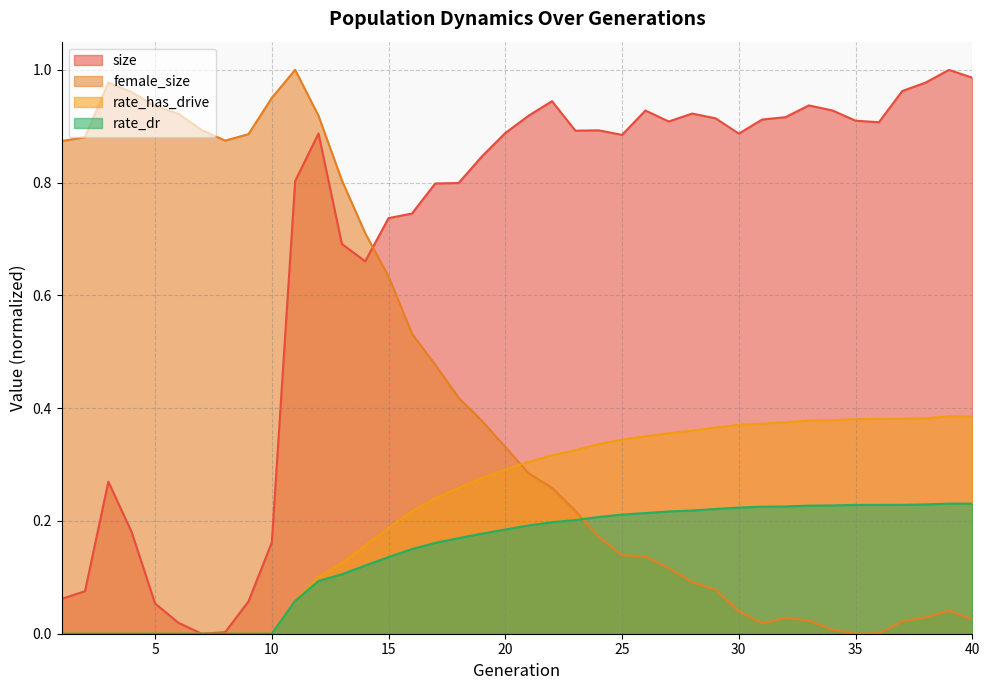

Reading left to right, transcribe all the data shown in this chart.

size: 1=0.1	2=0.1	3=0.3	4=0.2	5=0.1	6=0.0	7=0.0	8=0.0	9=0.1	10=0.2	11=0.8	12=0.9	13=0.7	14=0.7	15=0.7	16=0.7	17=0.8	18=0.8	19=0.8	20=0.9	21=0.9	22=0.9	23=0.9	24=0.9	25=0.9	26=0.9	27=0.9	28=0.9	29=0.9	30=0.9	31=0.9	32=0.9	33=0.9	34=0.9	35=0.9	36=0.9	37=1.0	38=1.0	39=1.0	40=1.0
female_size: 1=0.9	2=0.9	3=1.0	4=1.0	5=0.9	6=0.9	7=0.9	8=0.9	9=0.9	10=1.0	11=1.0	12=0.9	13=0.8	14=0.7	15=0.6	16=0.5	17=0.5	18=0.4	19=0.4	20=0.3	21=0.3	22=0.3	23=0.2	24=0.2	25=0.1	26=0.1	27=0.1	28=0.1	29=0.1	30=0.0	31=0.0	32=0.0	33=0.0	34=0.0	35=0.0	36=0.0	37=0.0	38=0.0	39=0.0	40=0.0
rate_has_drive: 1=0.0	2=0.0	3=0.0	4=0.0	5=0.0	6=0.0	7=0.0	8=0.0	9=0.0	10=0.0	11=0.1	12=0.1	13=0.1	14=0.2	15=0.2	16=0.2	17=0.2	18=0.3	19=0.3	20=0.3	21=0.3	22=0.3	23=0.3	24=0.3	25=0.3	26=0.4	27=0.4	28=0.4	29=0.4	30=0.4	31=0.4	32=0.4	33=0.4	34=0.4	35=0.4	36=0.4	37=0.4	38=0.4	39=0.4	40=0.4
rate_dr: 1=0.0	2=0.0	3=0.0	4=0.0	5=0.0	6=0.0	7=0.0	8=0.0	9=0.0	10=0.0	11=0.1	12=0.1	13=0.1	14=0.1	15=0.1	16=0.2	17=0.2	18=0.2	19=0.2	20=0.2	21=0.2	22=0.2	23=0.2	24=0.2	25=0.2	26=0.2	27=0.2	28=0.2	29=0.2	30=0.2	31=0.2	32=0.2	33=0.2	34=0.2	35=0.2	36=0.2	37=0.2	38=0.2	39=0.2	40=0.2